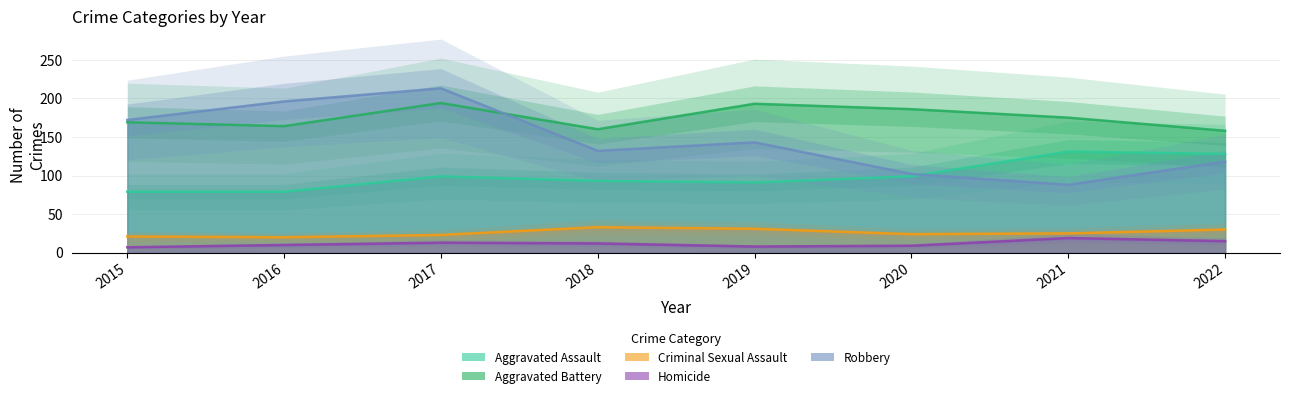

What is the sum of all Criminal Sexual Assault values?

207